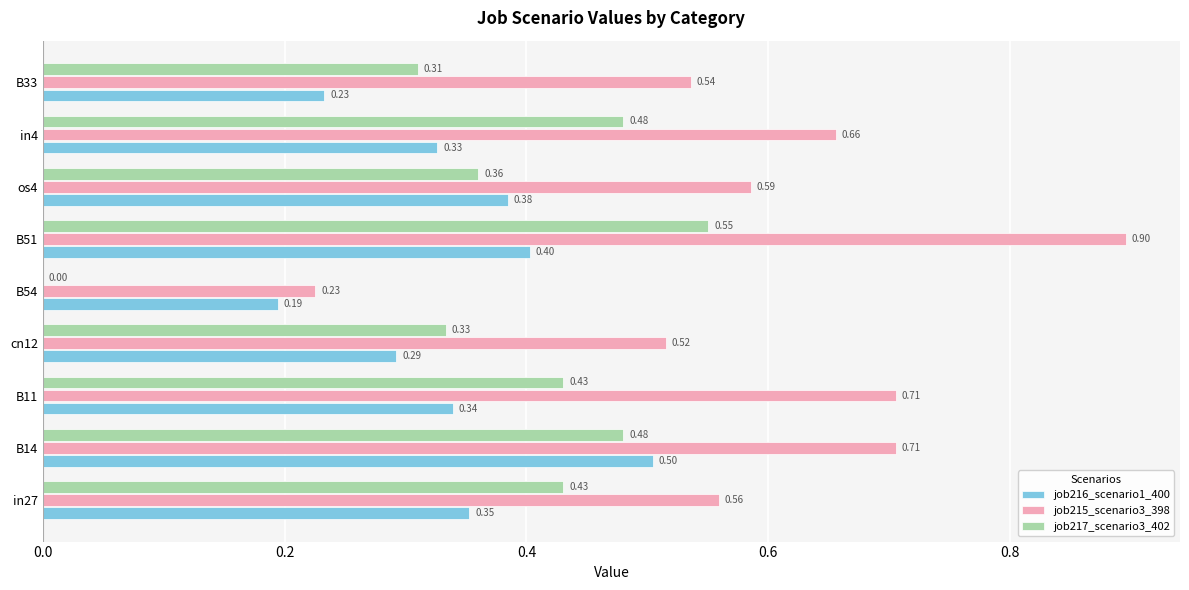

What is the total value across all series at B11?

1.5